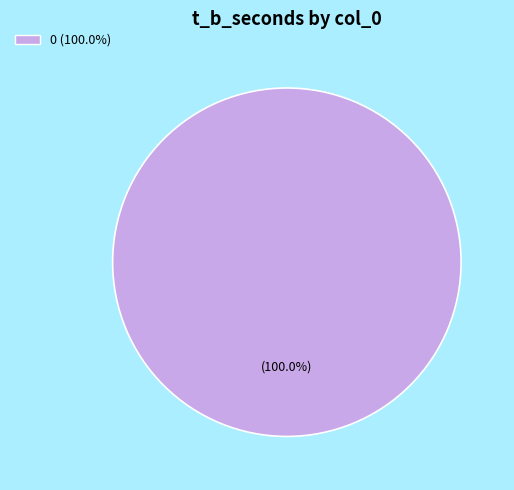

Is there any slice that represents more than half of the pie?

Yes